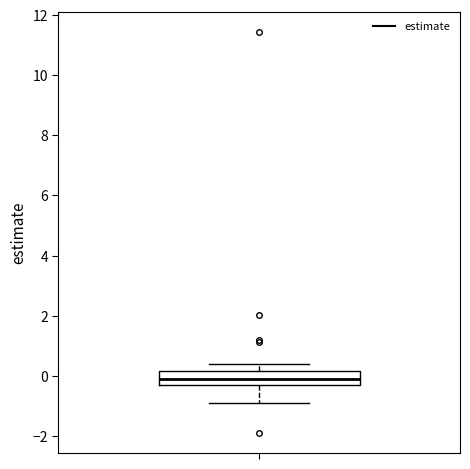

Read this box plot against the y-axis: the position of the median line, the range covered by the box, and the ends of both whiskers. The values are not printed on the chart, so give them approximately, as read against the axis.

median 0.0, box -0.4 to 0.2, whiskers -1.0 to 0.4